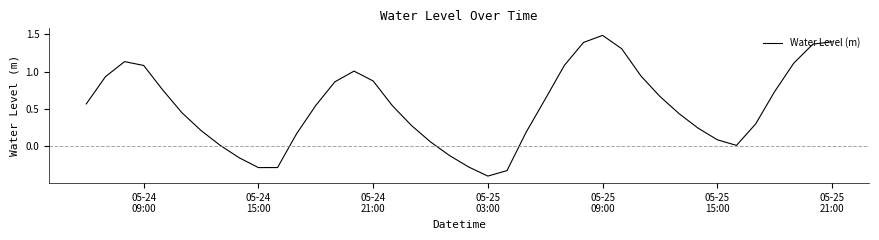

What is the maximum value shown in the chart?

1.5